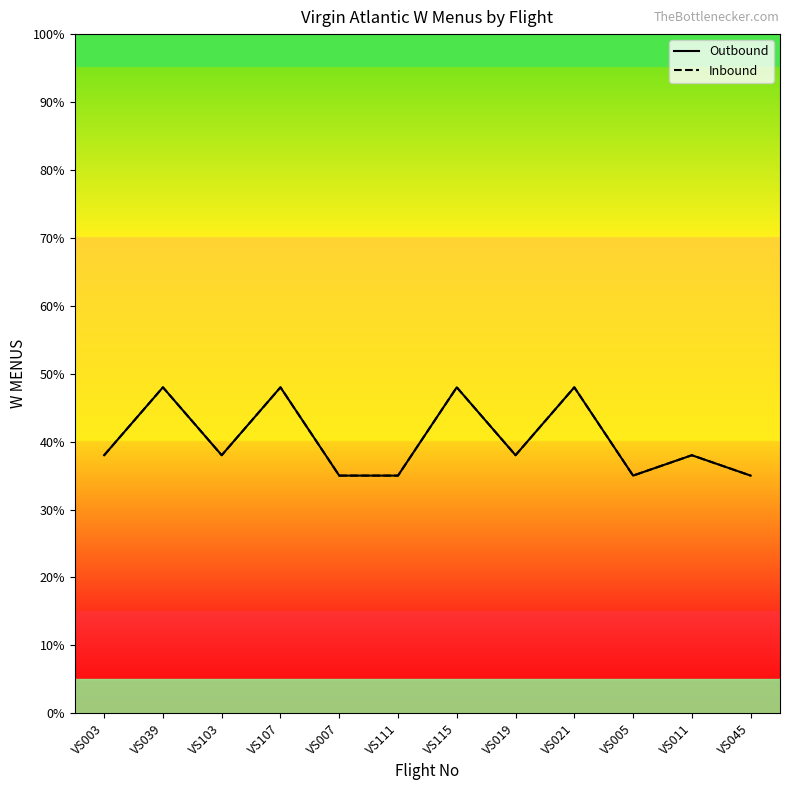

What is the sum of the Outbound values at VS005 and VS007?

70